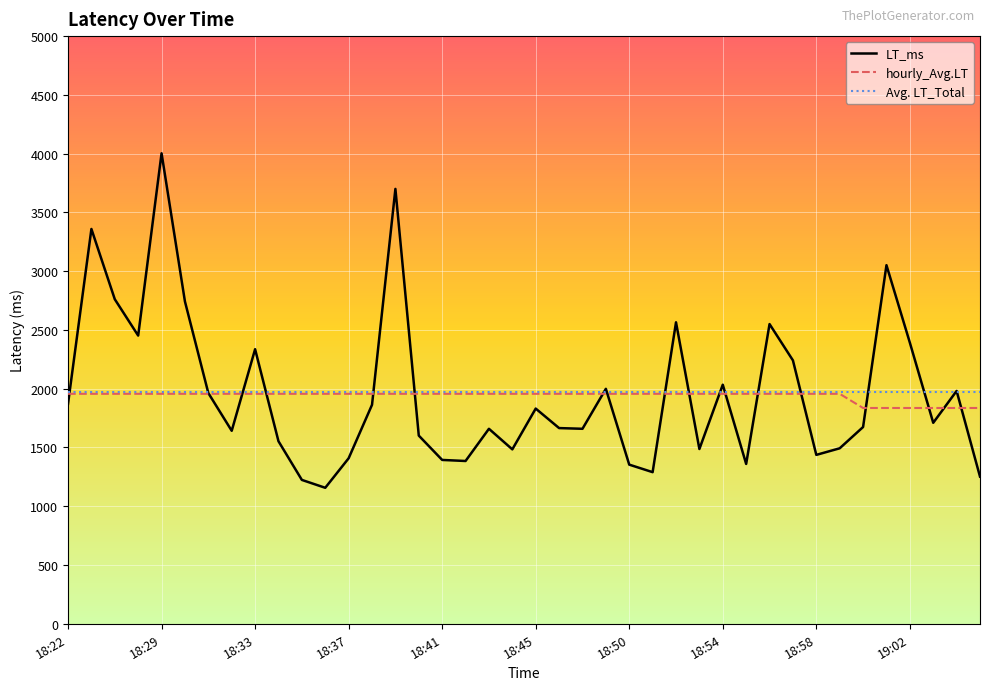

Does the chart have visible grid lines?

Yes